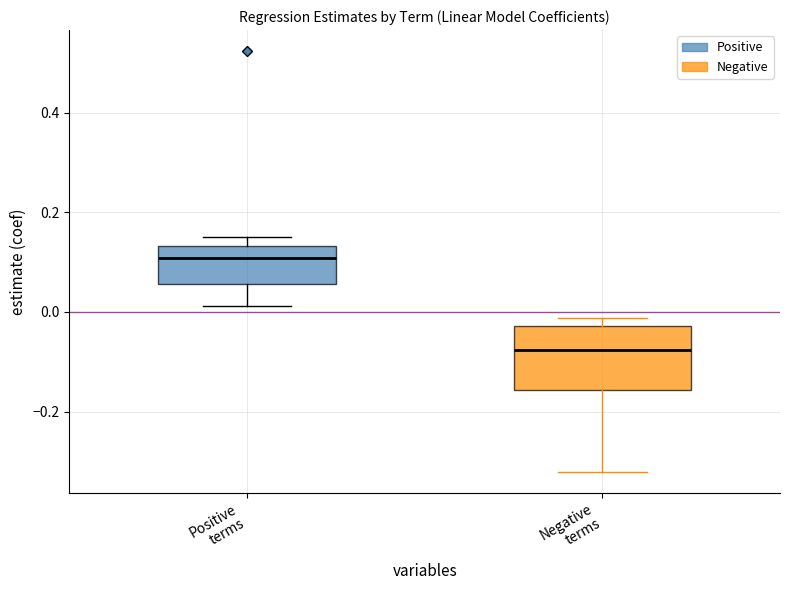

Which box's median line is the highest?

Positive terms